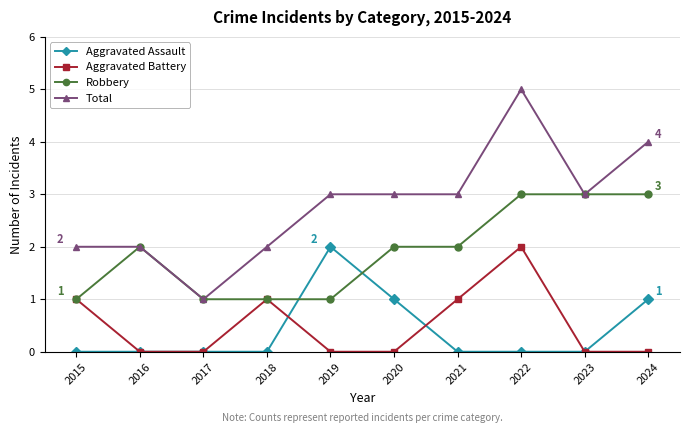

Reading left to right, what are all the values shown in this chart?

Aggravated Assault: 2015=0	2016=0	2017=0	2018=0	2019=2	2020=1	2021=0	2022=0	2023=0	2024=1
Aggravated Battery: 2015=1	2016=0	2017=0	2018=1	2019=0	2020=0	2021=1	2022=2	2023=0	2024=0
Robbery: 2015=1	2016=2	2017=1	2018=1	2019=1	2020=2	2021=2	2022=3	2023=3	2024=3
Total: 2015=2	2016=2	2017=1	2018=2	2019=3	2020=3	2021=3	2022=5	2023=3	2024=4